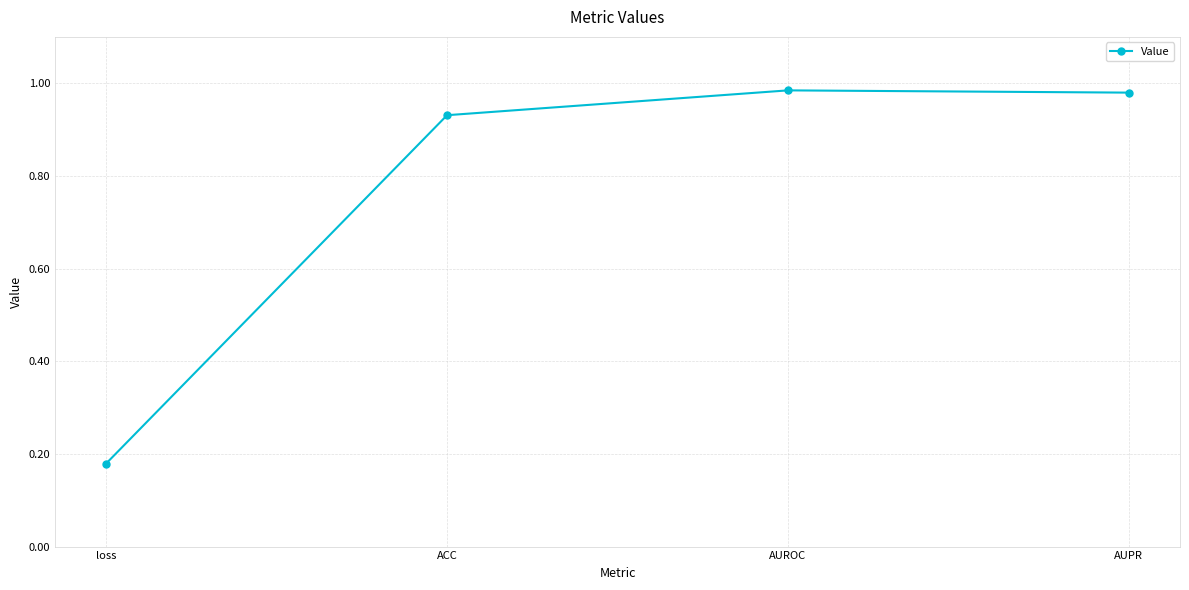

At which category does the data reach its first local peak?

AUROC